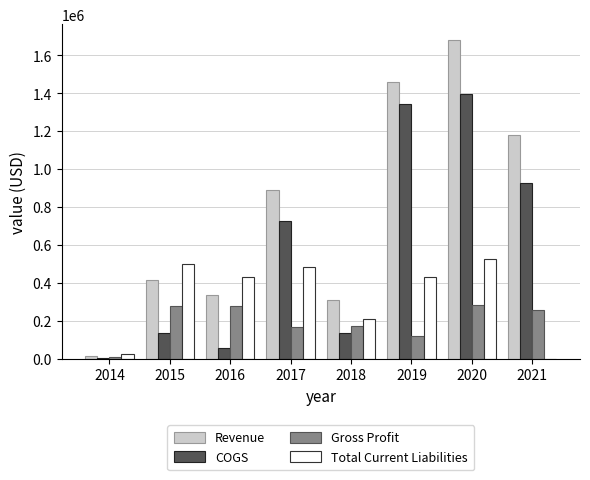

What is the sum of the COGS values at 2020 and 2015?

1529869